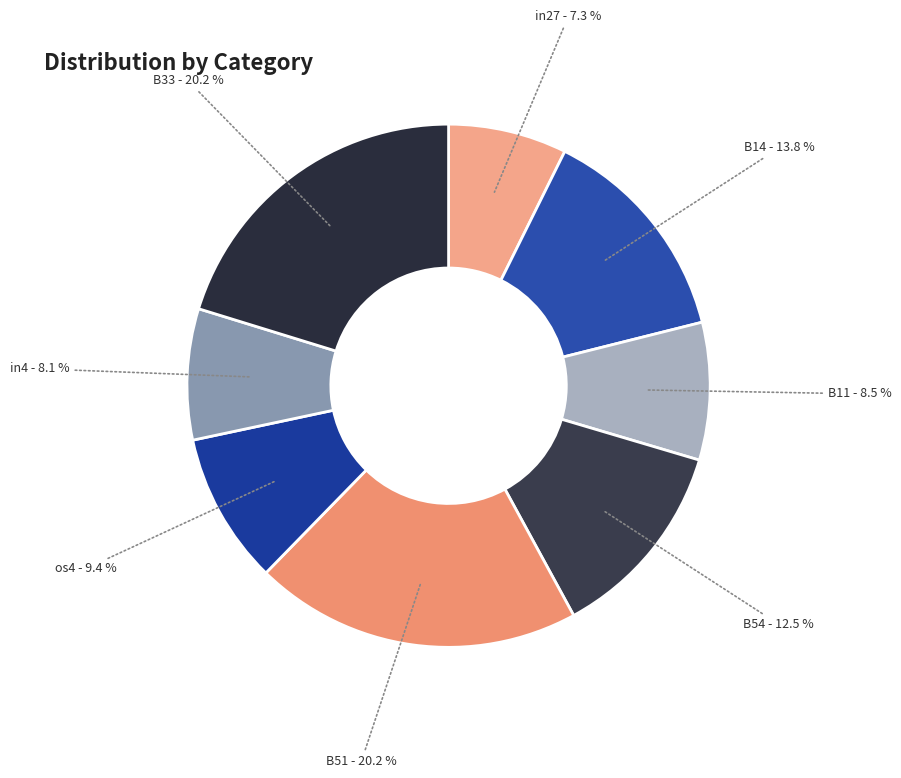

Between B54 and B33, which is larger?

B33